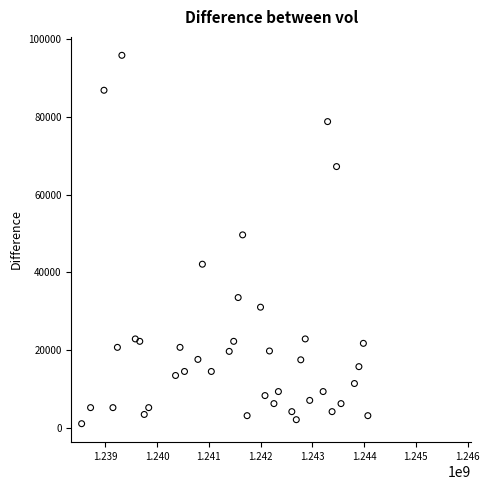

What Y value in the scatter plot is closest to 48437?

49627